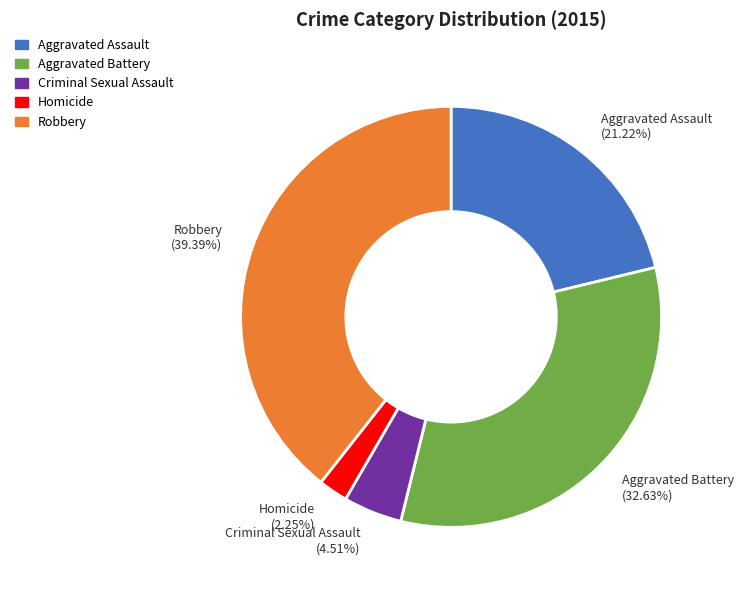

Is it true that Robbery is 39% of the pie?

True